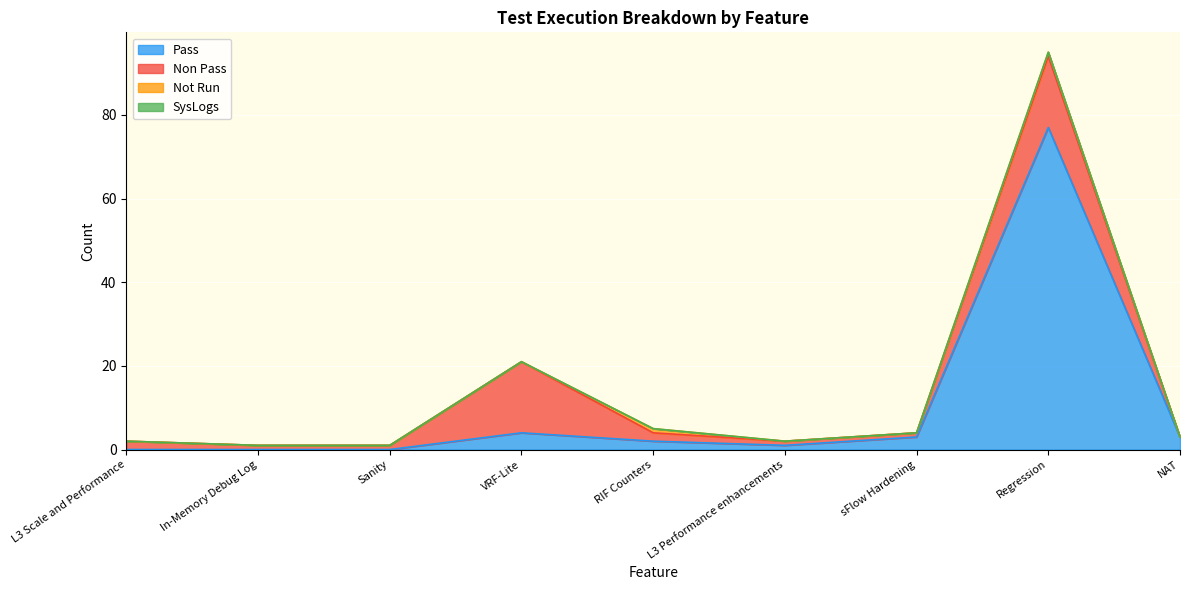

Where is Not Run nearest to the value 0?

L3 Scale and Performance